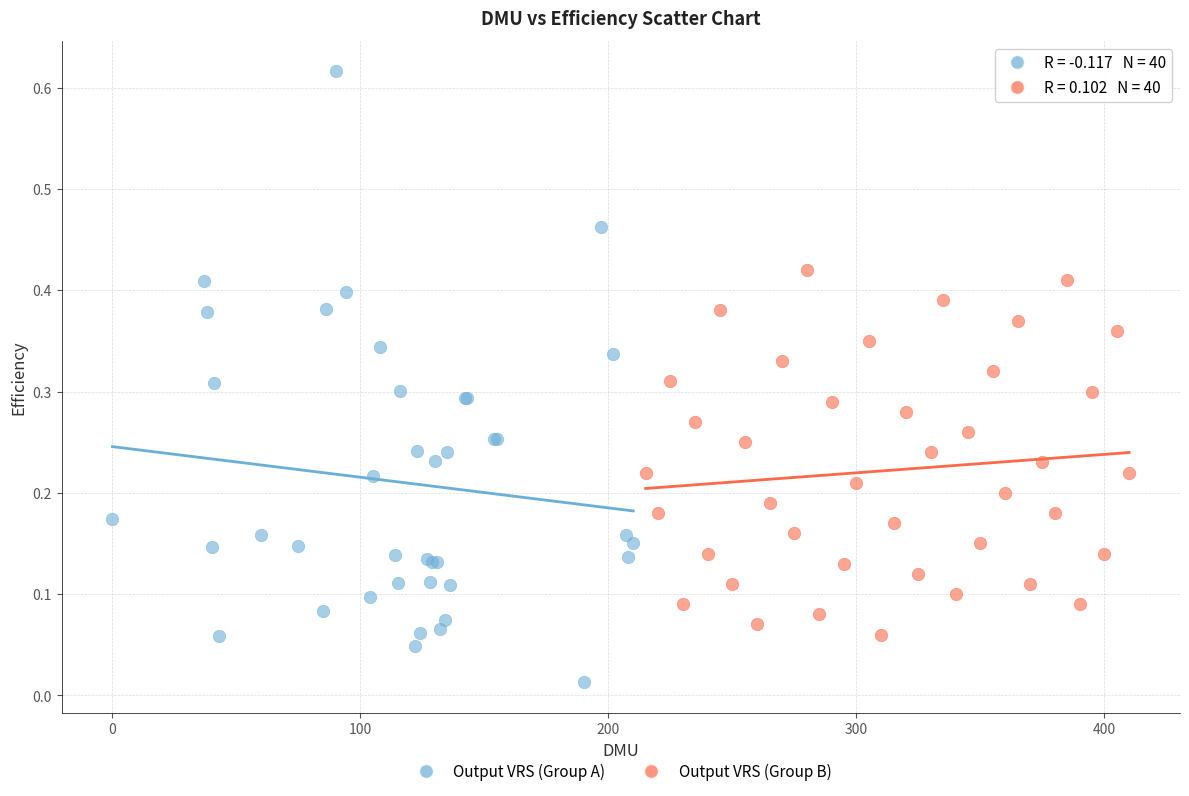

Which series reaches the minimum Y coordinate?

Output VRS (Group A)